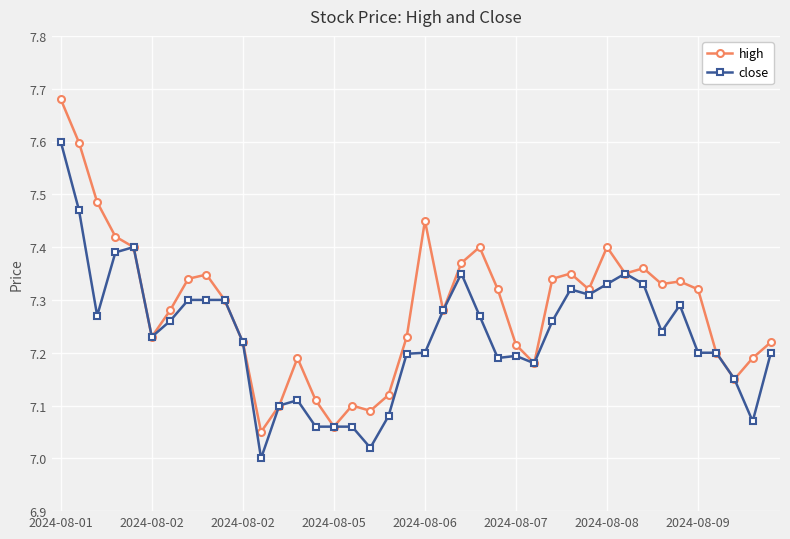

True or false: high has more than 0 interior local peaks.

True